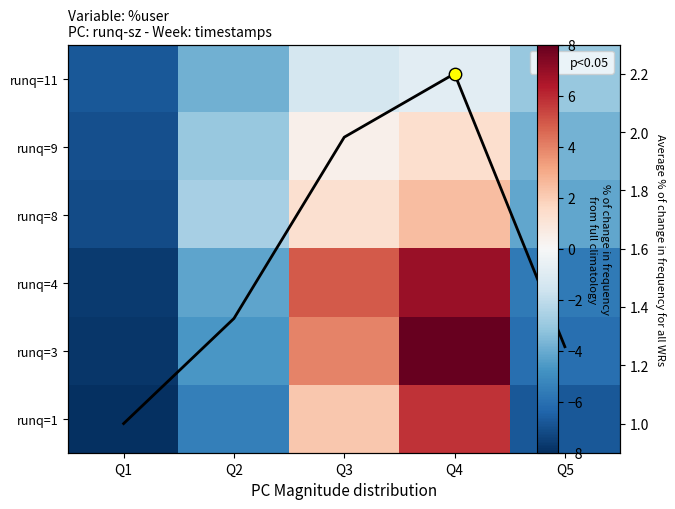

At which label is row_4 closest to 0?

Q3